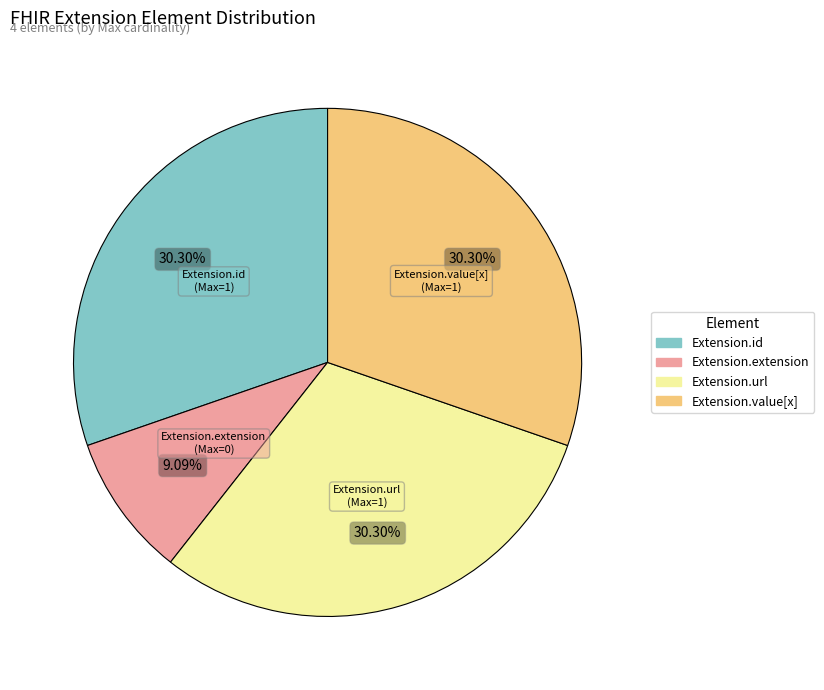

How many segments does this pie chart have?

4